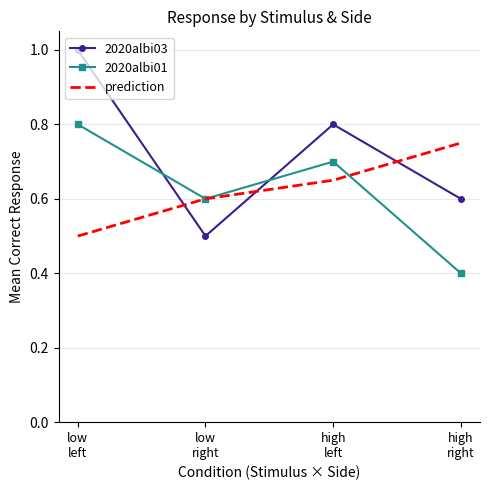

True or false: 2020albi03 has more than 2 points higher than both neighbors.

False